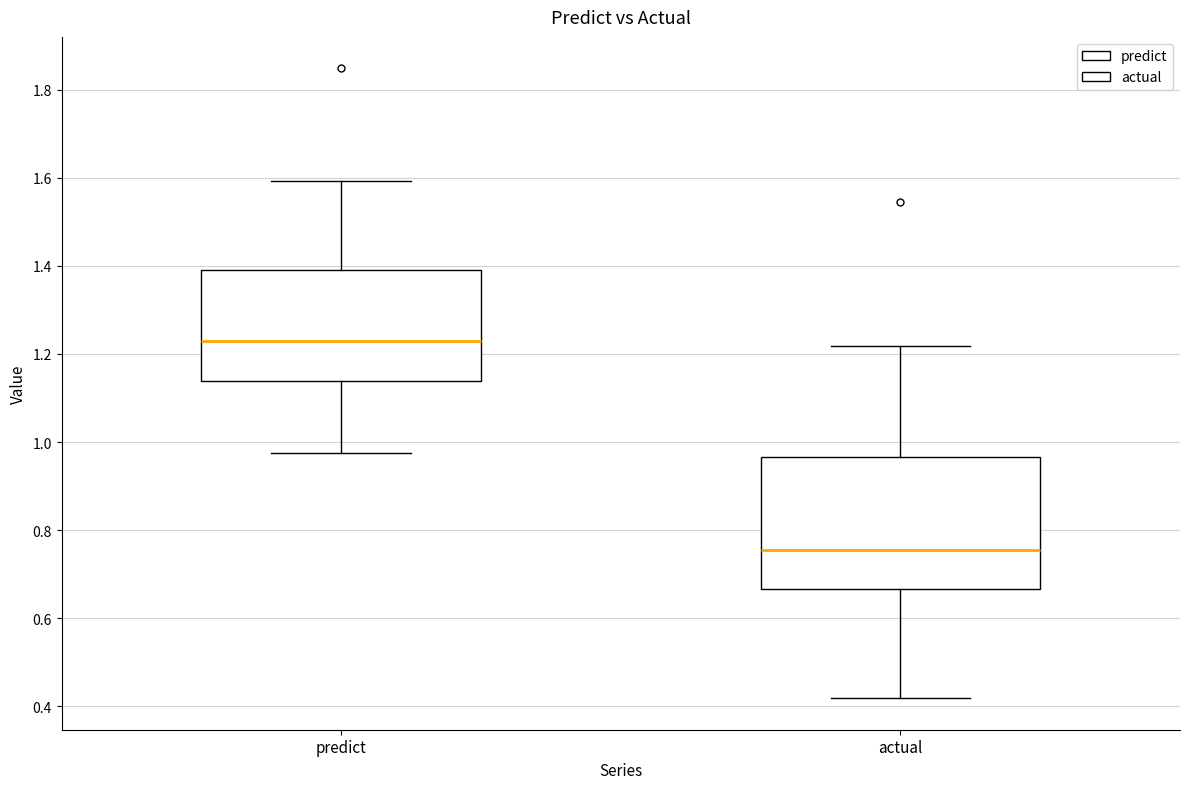

Where does the lower whisker of the box for actual end on the y-axis? The values are not printed on the chart, so give them approximately, as read against the axis.

0.42